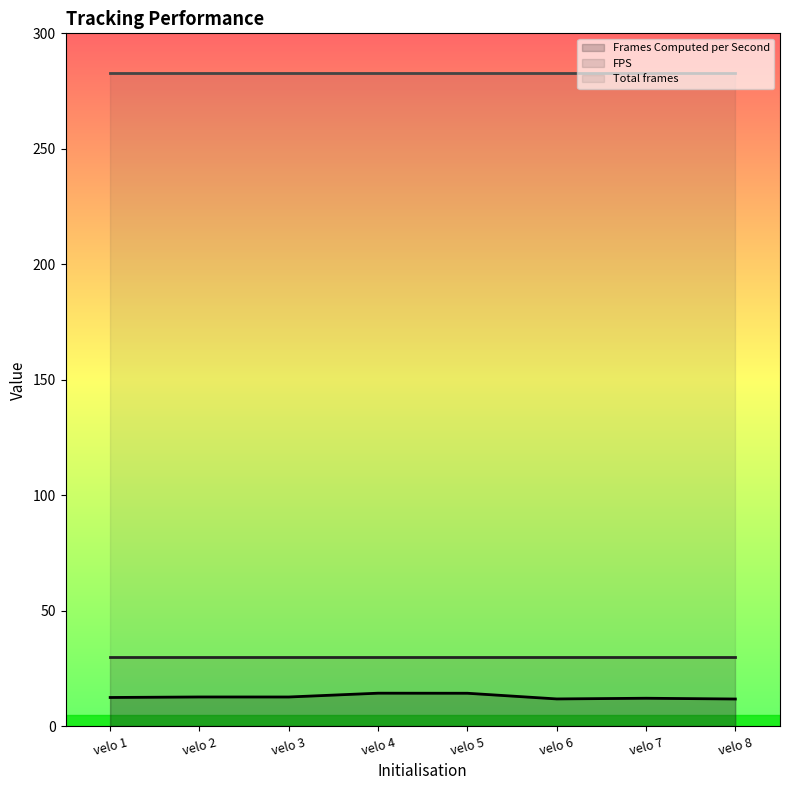

What are all the series names shown in the legend?

Frames Computed per Second, FPS, Total frames